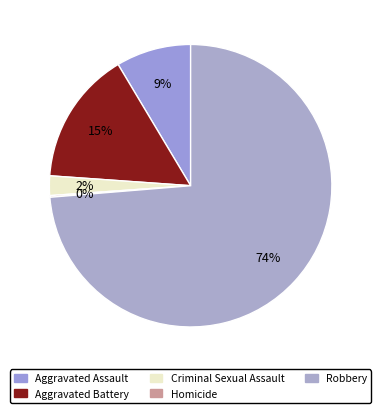

Is it true that Aggravated Assault is 9% of the pie?

True